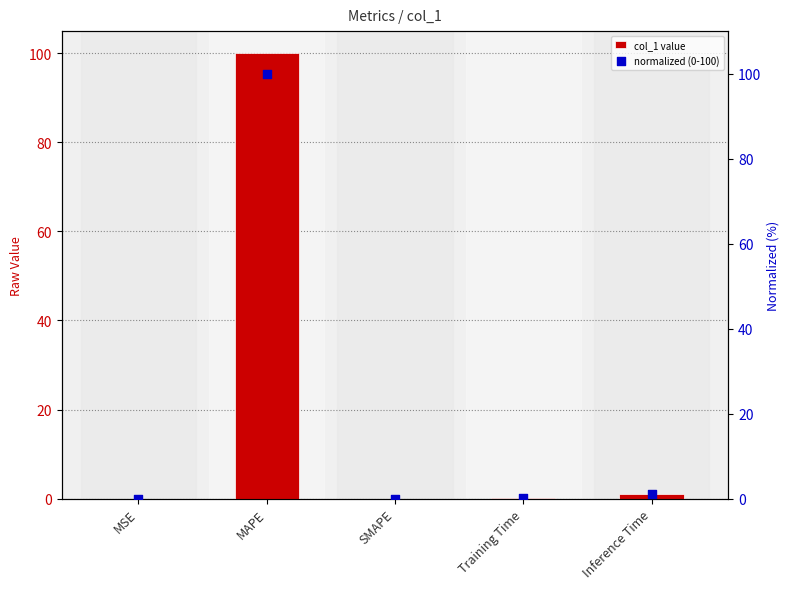

Which series reaches the maximum Y coordinate?

col_1 value